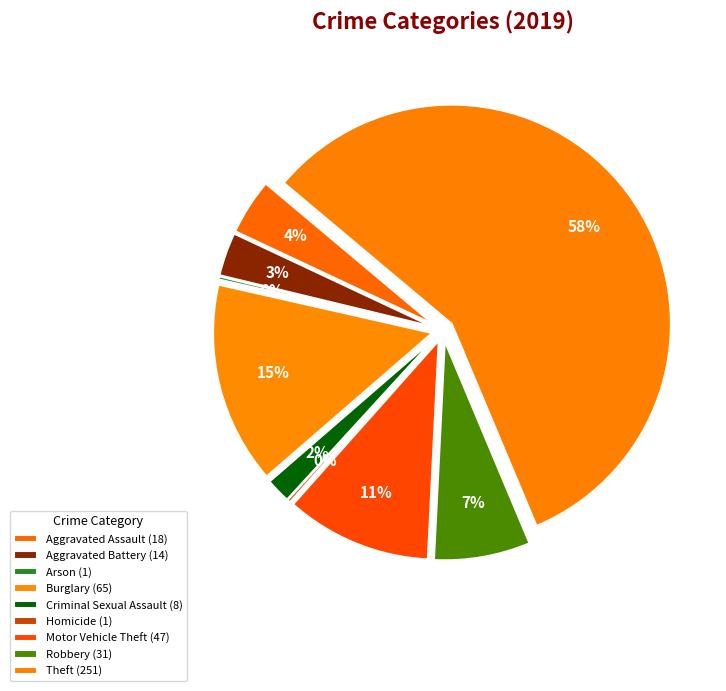

Between Robbery and Homicide, which is larger?

Robbery